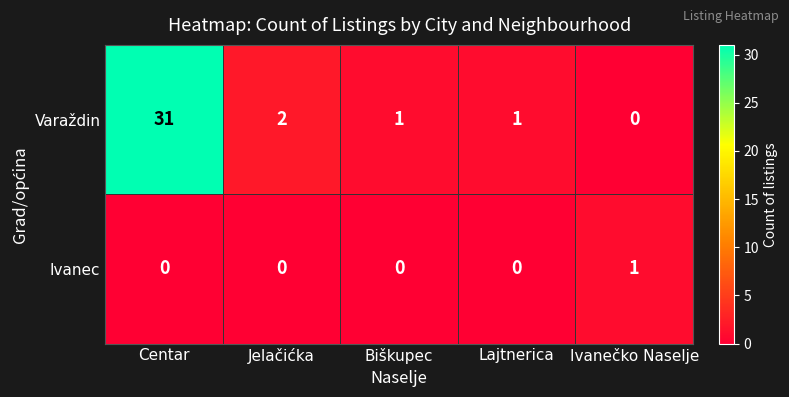

Count the number of data series in this chart.

2